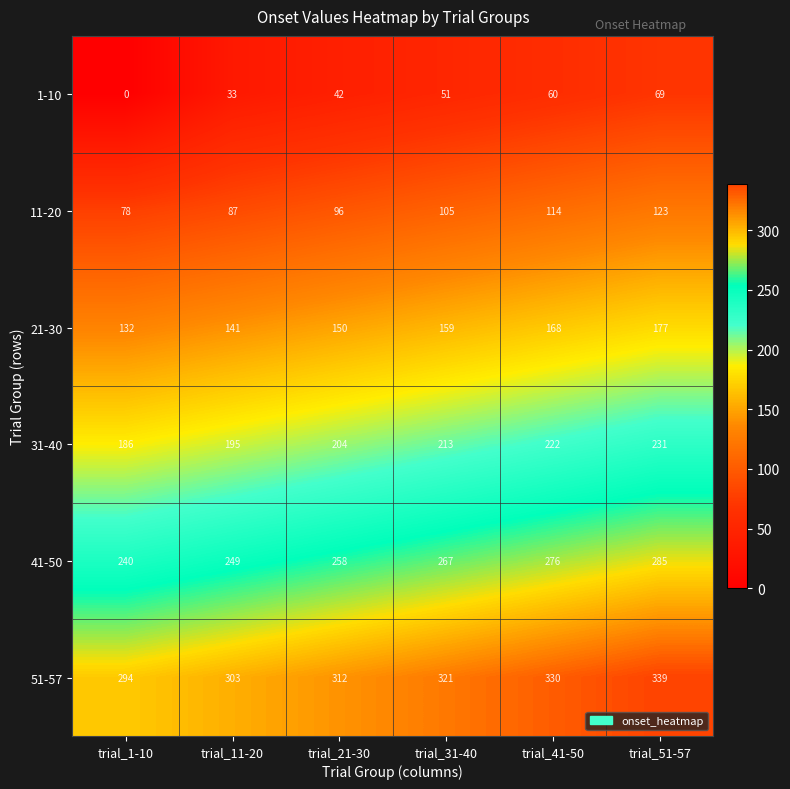

How many data points does each series have?

6